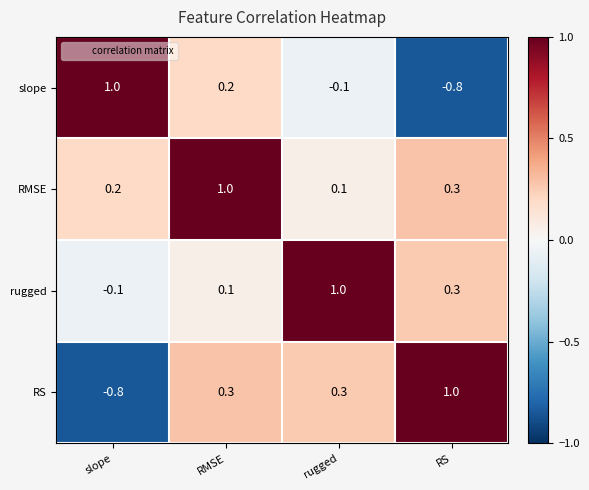

Reading left to right, transcribe all the data shown in this chart.

slope: slope=1.0	RMSE=0.2	rugged=-0.1	RS=-0.8
RMSE: slope=0.2	RMSE=1.0	rugged=0.1	RS=0.3
rugged: slope=-0.1	RMSE=0.1	rugged=1.0	RS=0.3
RS: slope=-0.8	RMSE=0.3	rugged=0.3	RS=1.0